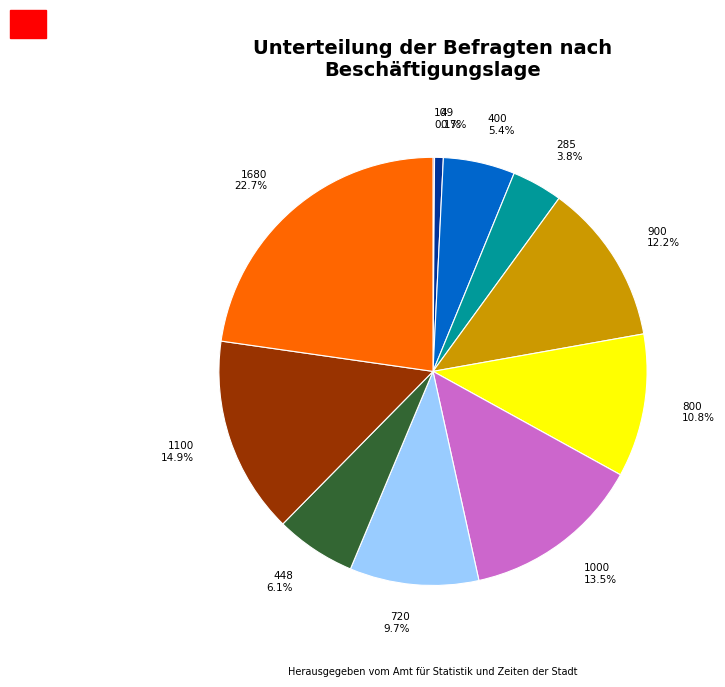

What is the ratio of the value at 448 to the value at 49?

9.2